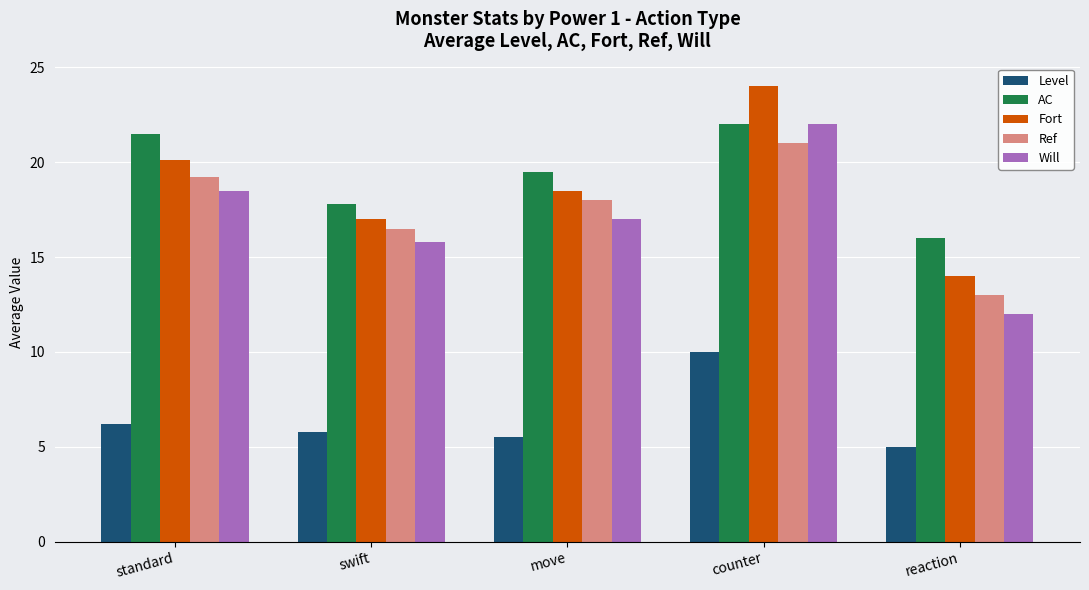

How many values in the Fort series are below 18?

2